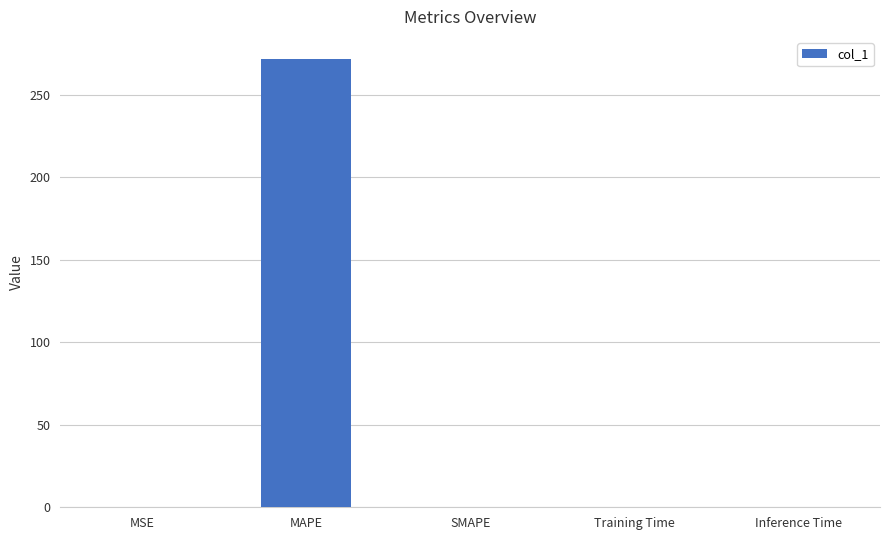

Between MAPE and SMAPE, which is larger?

MAPE